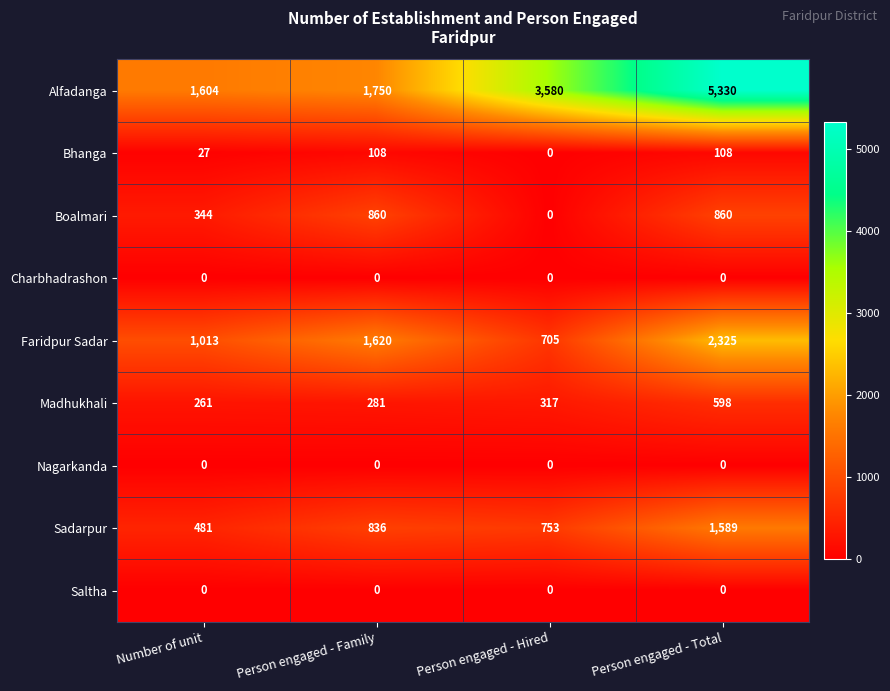

At how many categories does at least one series exceed 509?

4